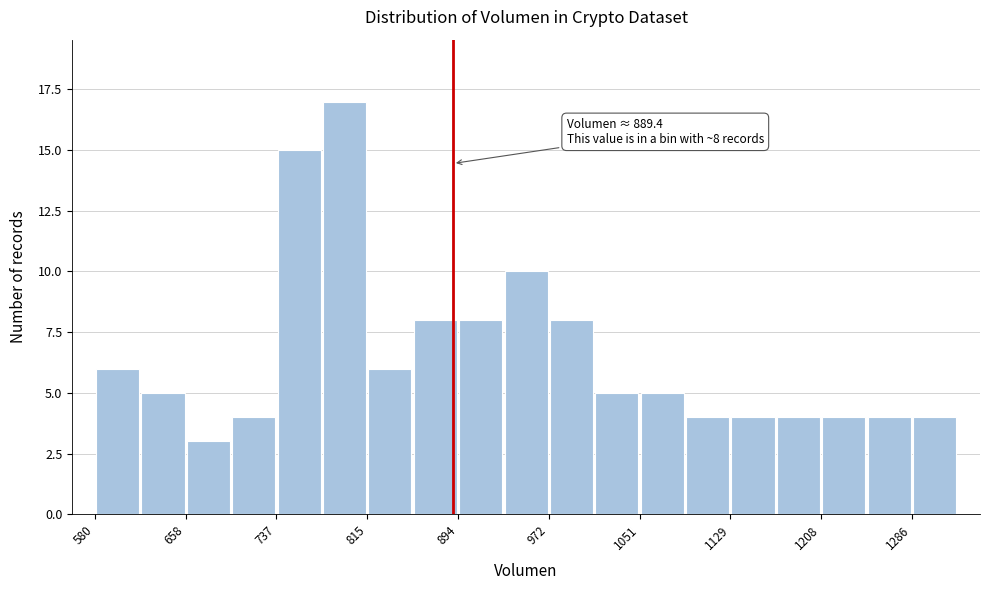

Read against the x-axis, roughly where is the centre of the tallest bar?

800